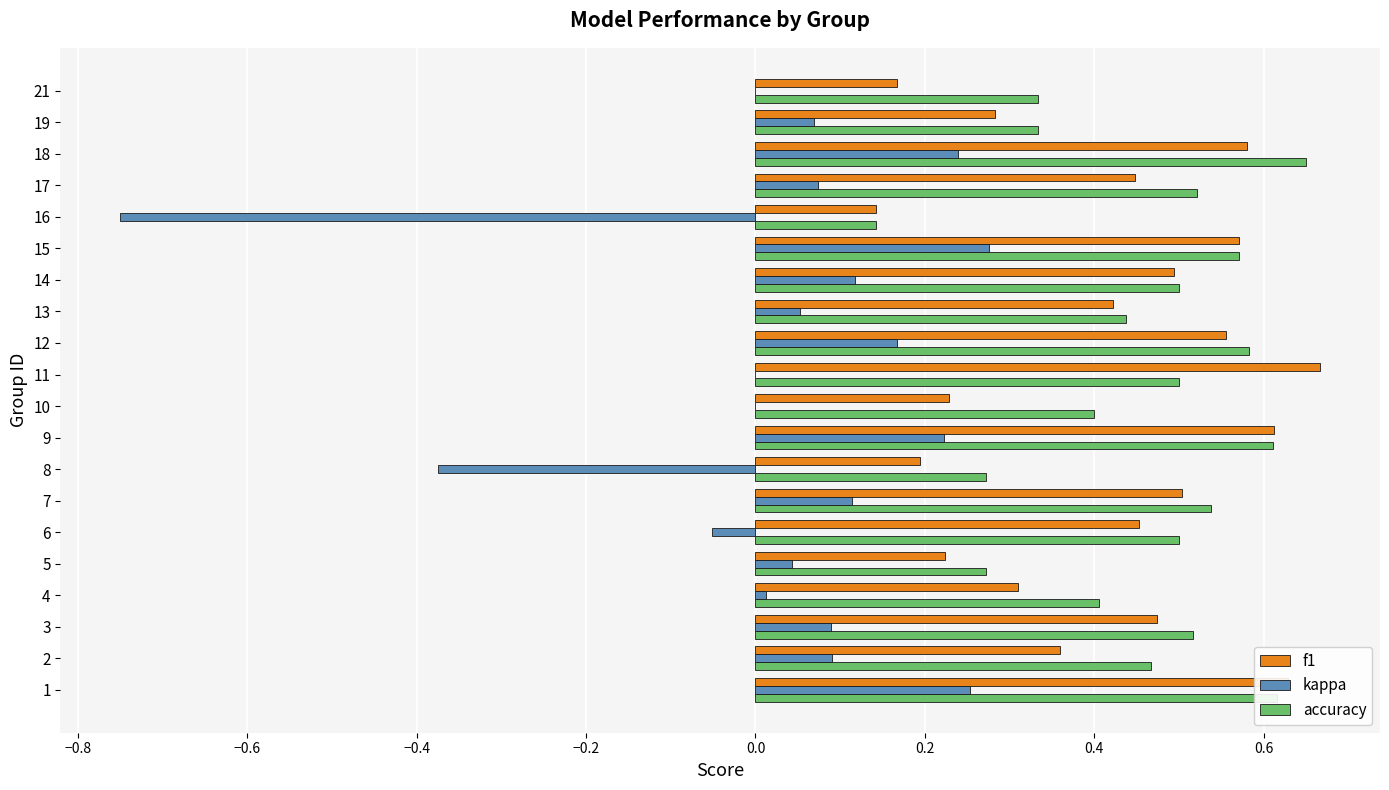

Between 2 and 18, which series saw the biggest shift?

f1